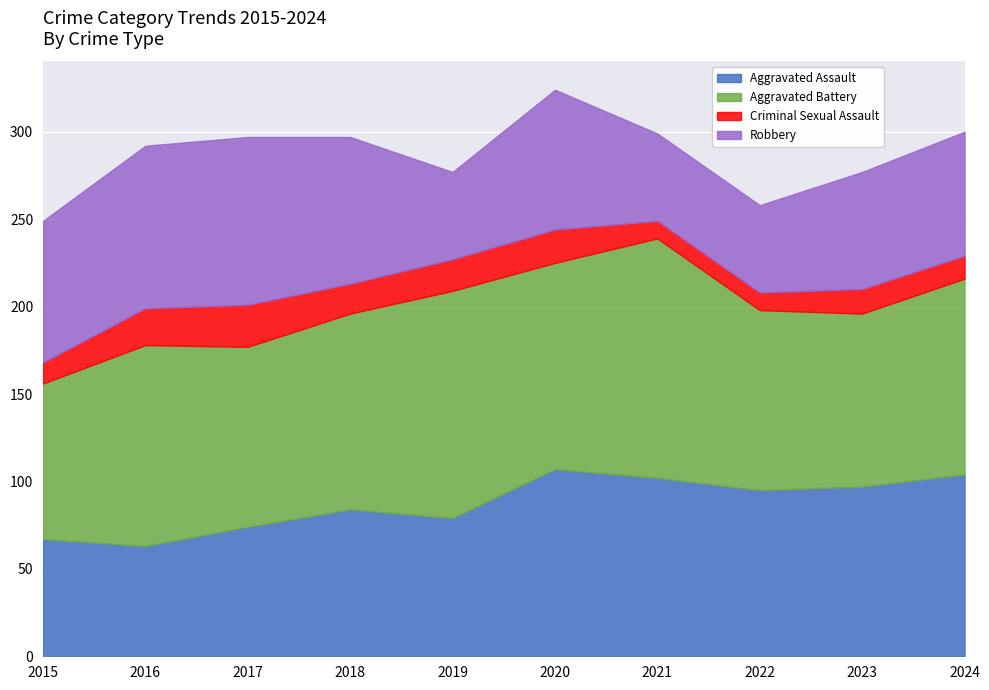

What is the sum of all Criminal Sexual Assault values?

158